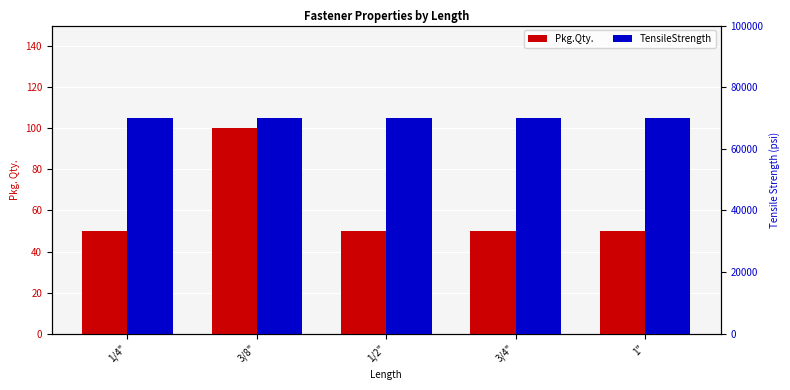

At which label is Pkg.Qty. closest to 75?

1/4"